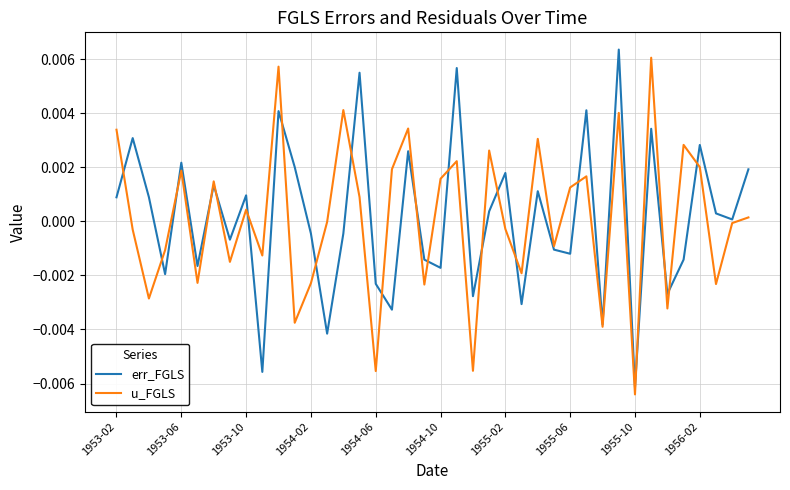

How many times do err_FGLS and u_FGLS cross each other?

21